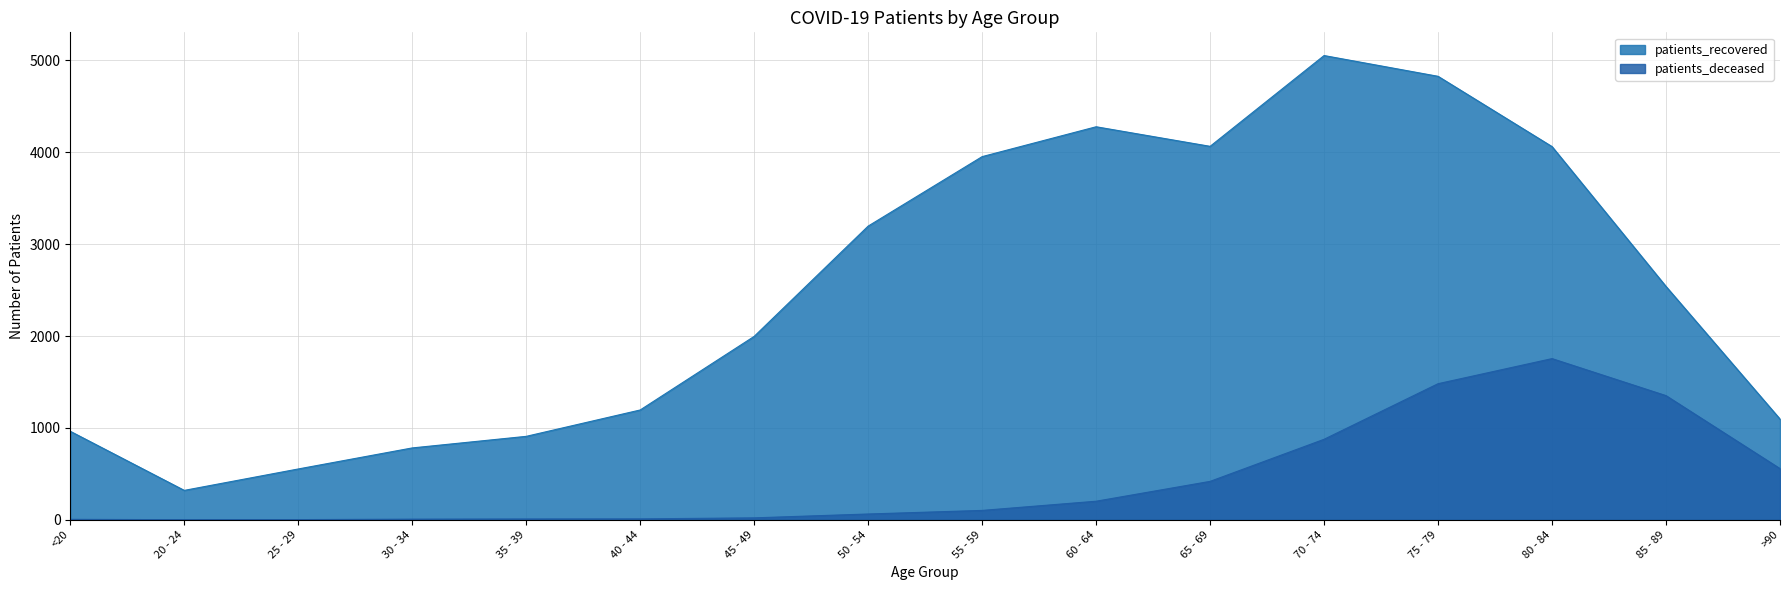

How many data points does each series have?

16